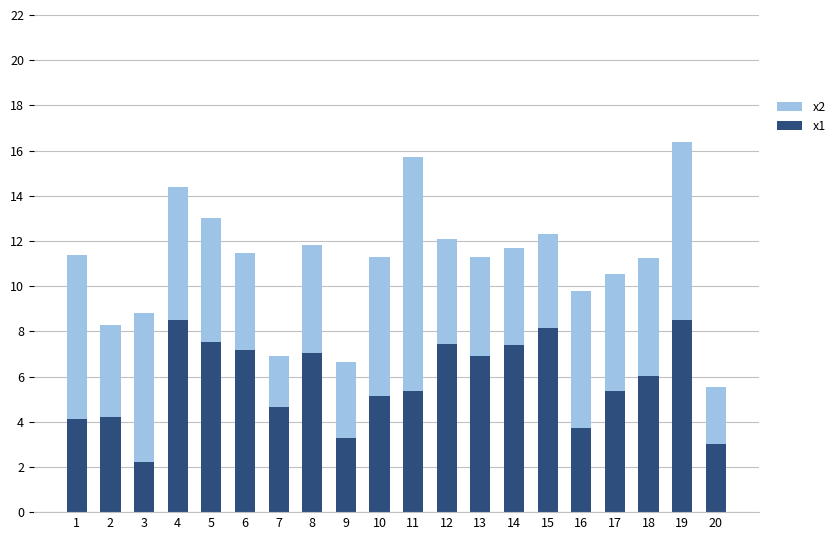

Count the number of data series in this chart.

2